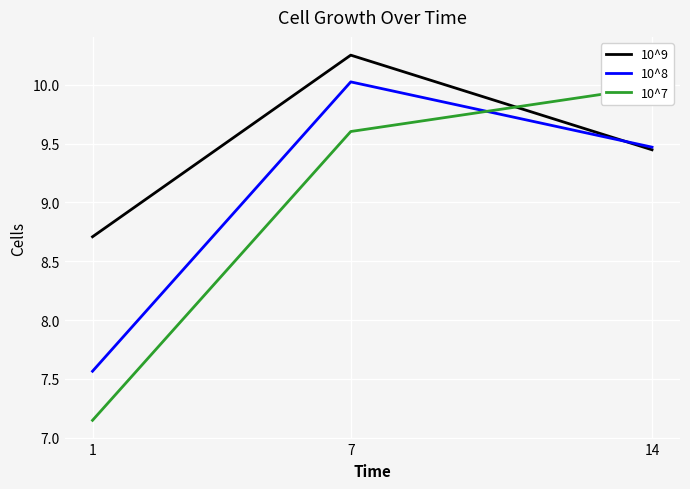

Rank the series by their average value, from highest to lowest.

10^9, 10^8, 10^7